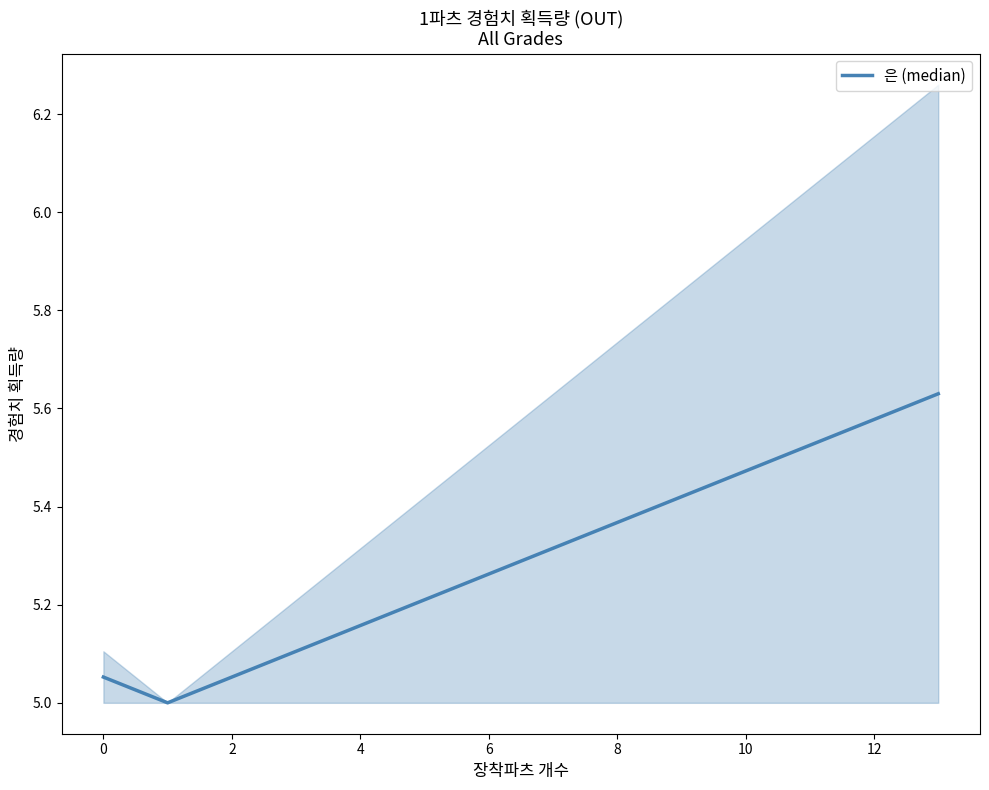

How many lines are shown in the chart?

1